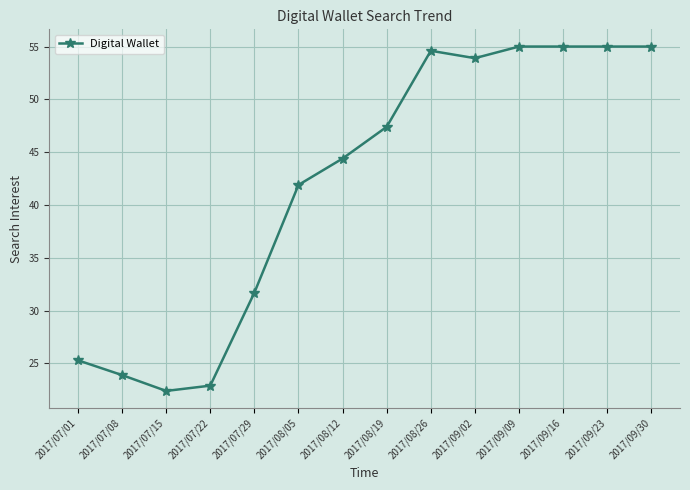

What is the greatest value displayed?

55.0